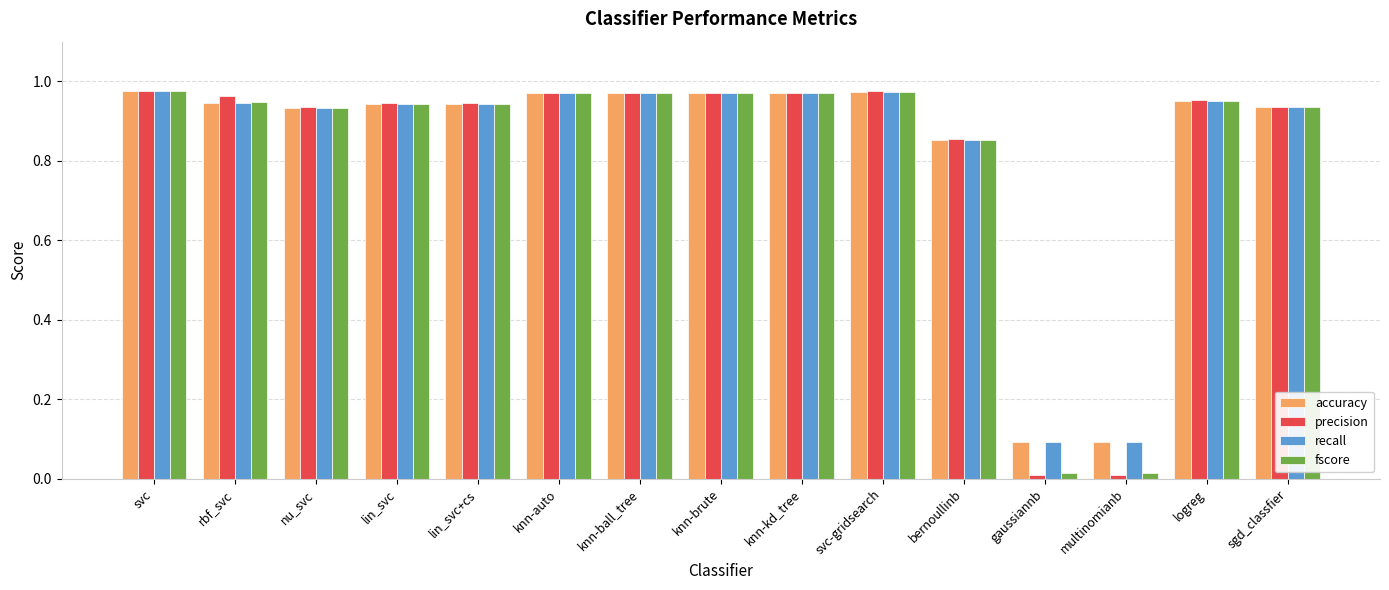

How many distinct data groups are displayed?

4